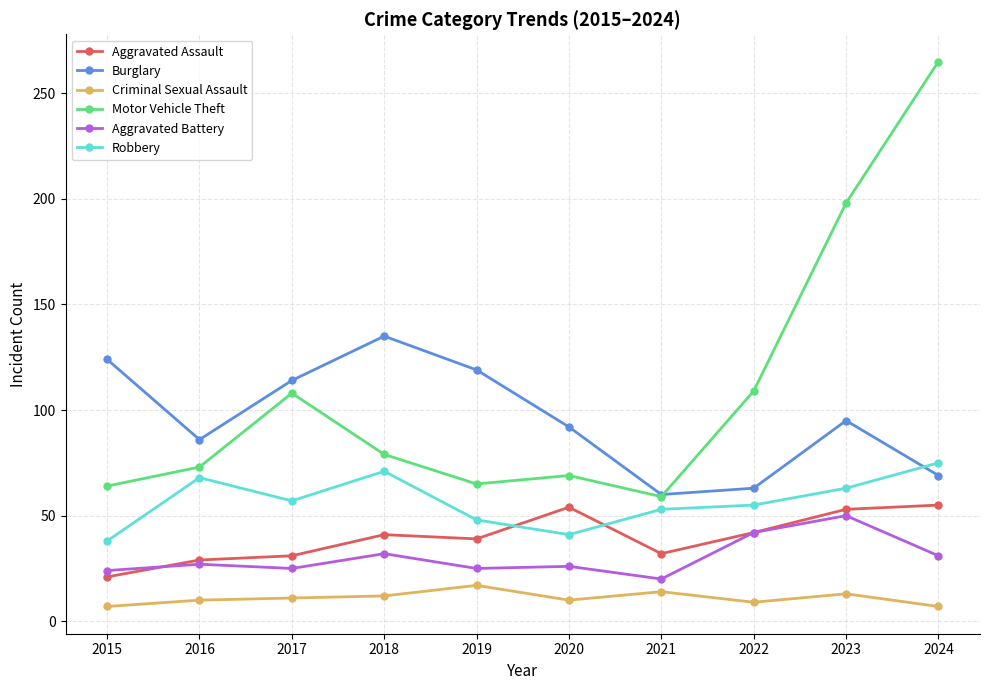

The value of Aggravated Battery at 2024 is 9. True or false?

False